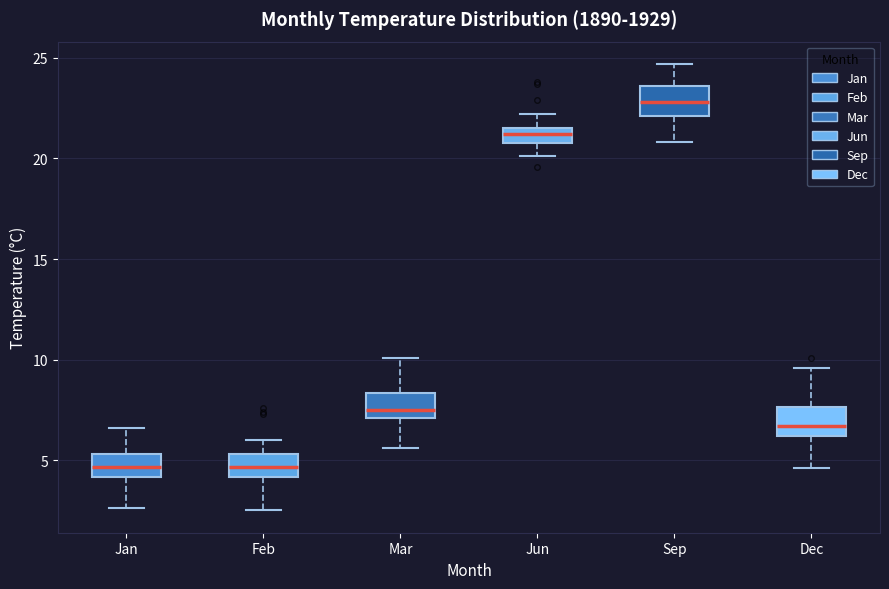

Where does the median line of the box for Jan sit on the y-axis? The values are not printed on the chart, so give them approximately, as read against the axis.

4.5